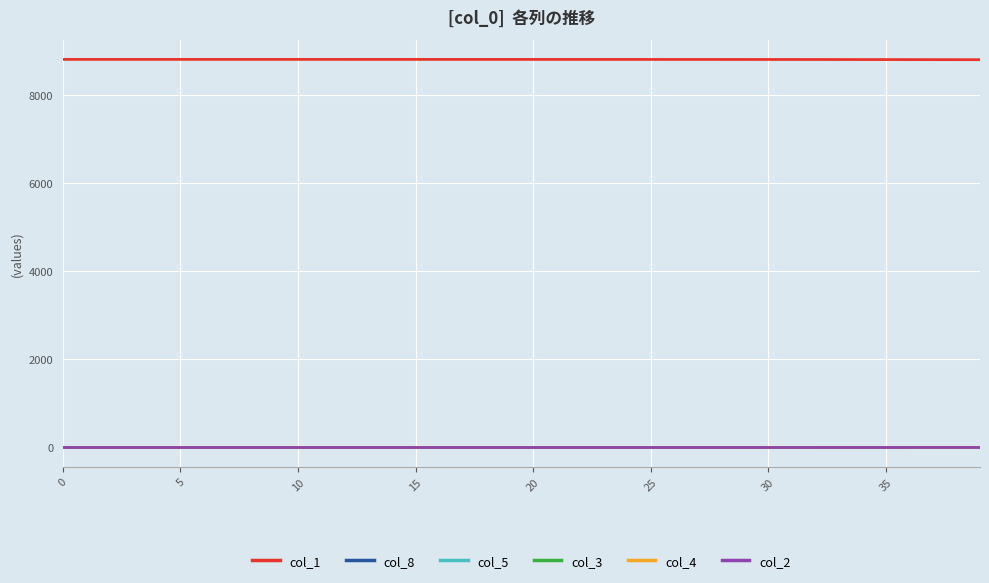

What is the greatest value displayed?

8806.0